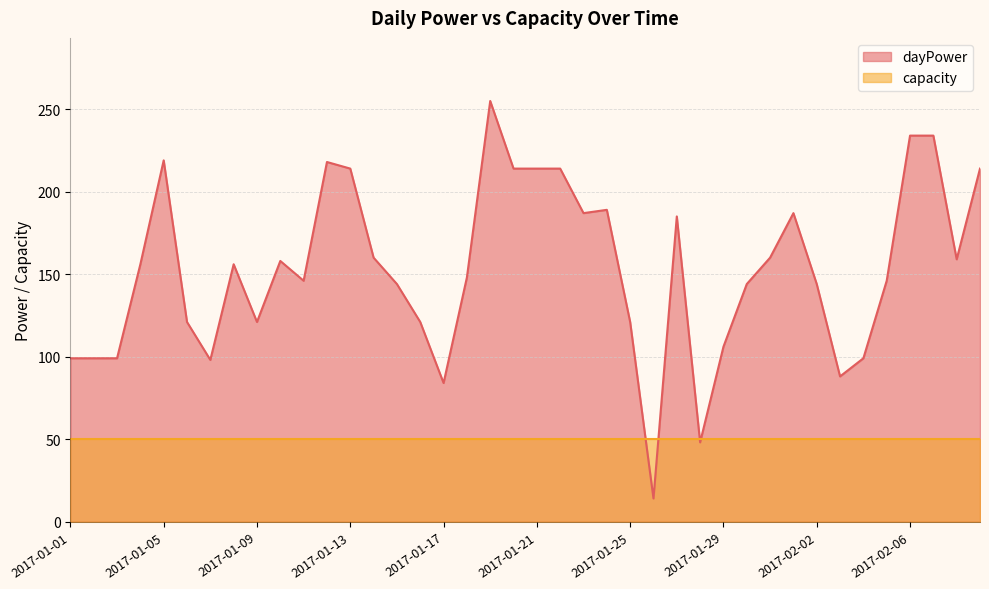

What is the difference between the values at 2017-01-08 and 2017-02-03?

68